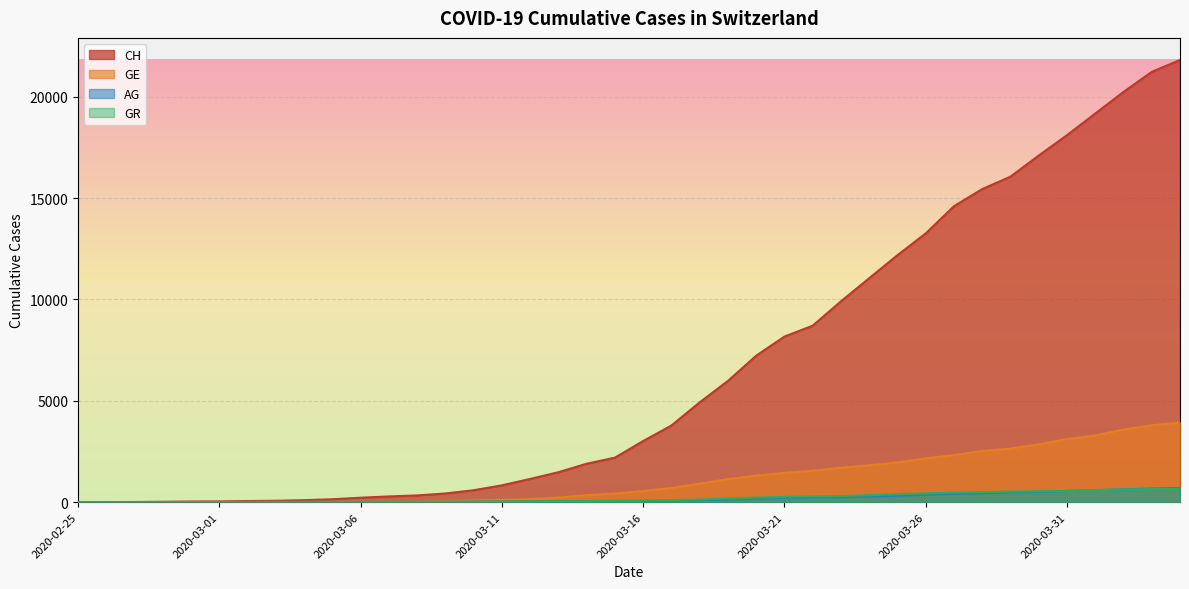

How many data points in GR are less than 84?

20